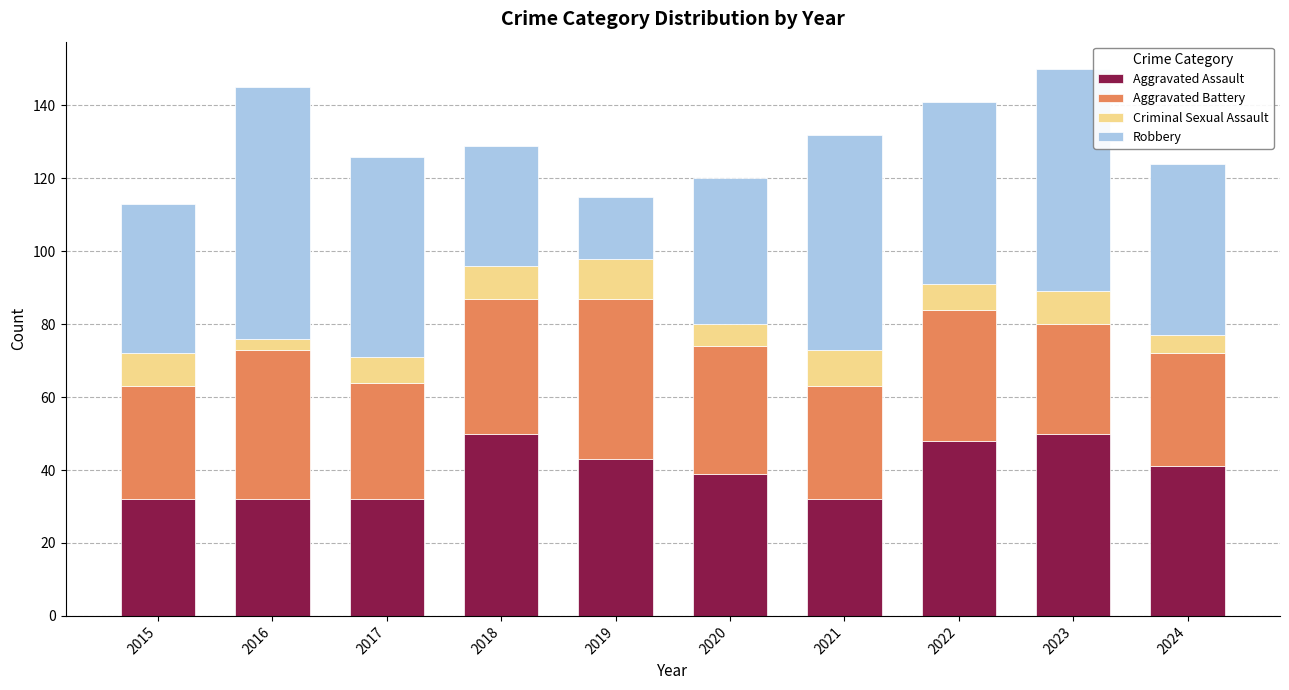

What is the total value across all series at 2015?

113